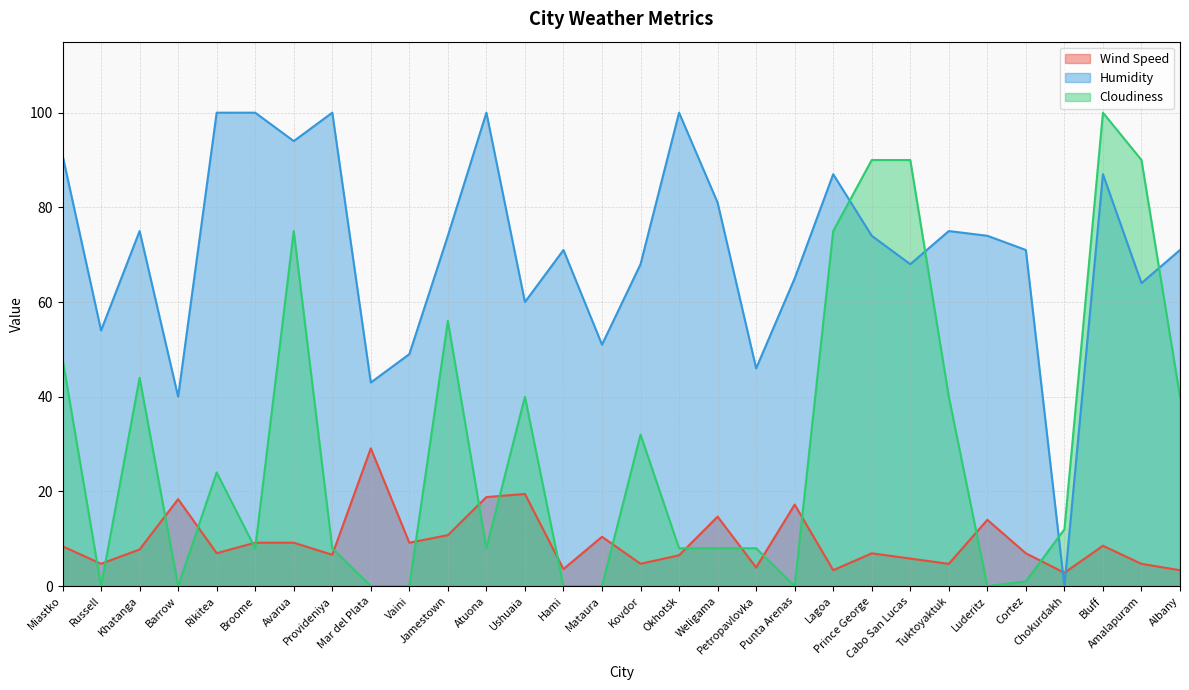

Reading left to right, what are all the values shown in this chart?

Wind Speed: Miastko=8.4	Russell=4.7	Khatanga=7.7	Barrow=18.4	Rikitea=7.0	Broome=9.2	Avarua=9.2	Provideniya=6.6	Mar del Plata=29.1	Vaini=9.2	Jamestown=10.8	Atuona=18.8	Ushuaia=19.5	Hami=3.6	Mataura=10.4	Kovdor=4.7	Okhotsk=6.5	Weligama=14.7	Petropavlovka=3.9	Punta Arenas=17.2	Lagoa=3.4	Prince George=6.9	Cabo San Lucas=5.8	Tuktoyaktuk=4.7	Luderitz=14.0	Cortez=6.9	Chokurdakh=2.8	Bluff=8.5	Amalapuram=4.7	Albany=3.4
Humidity: Miastko=91.0	Russell=54.0	Khatanga=75.0	Barrow=40.0	Rikitea=100.0	Broome=100.0	Avarua=94.0	Provideniya=100.0	Mar del Plata=43.0	Vaini=49.0	Jamestown=74.0	Atuona=100.0	Ushuaia=60.0	Hami=71.0	Mataura=51.0	Kovdor=68.0	Okhotsk=100.0	Weligama=81.0	Petropavlovka=46.0	Punta Arenas=65.0	Lagoa=87.0	Prince George=74.0	Cabo San Lucas=68.0	Tuktoyaktuk=75.0	Luderitz=74.0	Cortez=71.0	Chokurdakh=0.0	Bluff=87.0	Amalapuram=64.0	Albany=71.0
Cloudiness: Miastko=48.0	Russell=0.0	Khatanga=44.0	Barrow=0.0	Rikitea=24.0	Broome=8.0	Avarua=75.0	Provideniya=8.0	Mar del Plata=0.0	Vaini=0.0	Jamestown=56.0	Atuona=8.0	Ushuaia=40.0	Hami=0.0	Mataura=0.0	Kovdor=32.0	Okhotsk=8.0	Weligama=8.0	Petropavlovka=8.0	Punta Arenas=0.0	Lagoa=75.0	Prince George=90.0	Cabo San Lucas=90.0	Tuktoyaktuk=40.0	Luderitz=0.0	Cortez=1.0	Chokurdakh=12.0	Bluff=100.0	Amalapuram=90.0	Albany=40.0